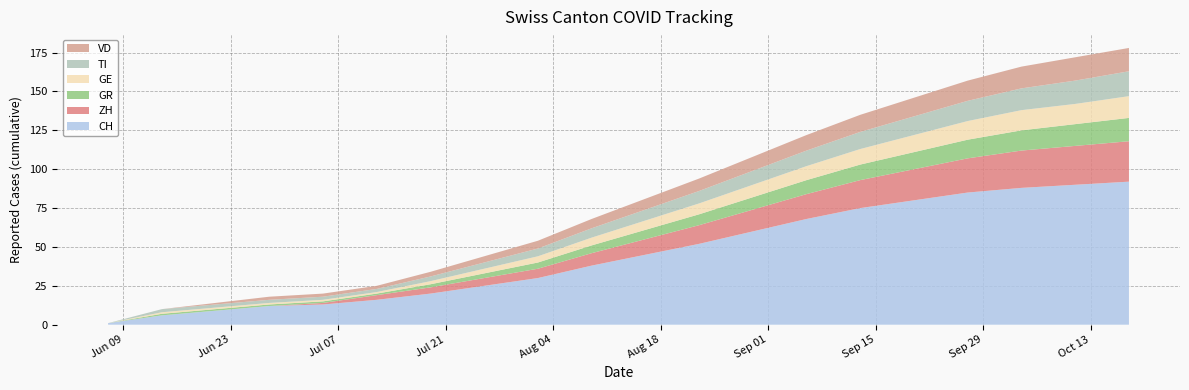

Reading left to right, list all the values displayed in this chart.

CH: 2020-06-07=1	2020-06-14=6	2020-06-21=9	2020-06-28=12	2020-07-05=13	2020-07-12=16	2020-07-19=20	2020-07-26=25	2020-08-02=30	2020-08-09=38	2020-08-16=45	2020-08-23=52	2020-08-30=60	2020-09-06=68	2020-09-13=75	2020-09-20=80	2020-09-27=85	2020-10-04=88	2020-10-11=90	2020-10-18=92
ZH: 2020-06-07=0	2020-06-14=0	2020-06-21=0	2020-06-28=0	2020-07-05=1	2020-07-12=3	2020-07-19=4	2020-07-26=5	2020-08-02=6	2020-08-09=8	2020-08-16=10	2020-08-23=12	2020-08-30=14	2020-09-06=16	2020-09-13=18	2020-09-20=20	2020-09-27=22	2020-10-04=24	2020-10-11=25	2020-10-18=26
GR: 2020-06-07=0	2020-06-14=1	2020-06-21=1	2020-06-28=1	2020-07-05=1	2020-07-12=1	2020-07-19=2	2020-07-26=3	2020-08-02=4	2020-08-09=5	2020-08-16=6	2020-08-23=7	2020-08-30=8	2020-09-06=9	2020-09-13=10	2020-09-20=11	2020-09-27=12	2020-10-04=13	2020-10-11=14	2020-10-18=15
GE: 2020-06-07=0	2020-06-14=1	2020-06-21=1	2020-06-28=1	2020-07-05=1	2020-07-12=1	2020-07-19=2	2020-07-26=3	2020-08-02=4	2020-08-09=5	2020-08-16=6	2020-08-23=7	2020-08-30=8	2020-09-06=9	2020-09-13=10	2020-09-20=11	2020-09-27=12	2020-10-04=13	2020-10-11=13	2020-10-18=14
TI: 2020-06-07=0	2020-06-14=2	2020-06-21=2	2020-06-28=2	2020-07-05=2	2020-07-12=2	2020-07-19=3	2020-07-26=4	2020-08-02=5	2020-08-09=6	2020-08-16=7	2020-08-23=8	2020-08-30=9	2020-09-06=10	2020-09-13=11	2020-09-20=12	2020-09-27=13	2020-10-04=14	2020-10-11=15	2020-10-18=16
VD: 2020-06-07=0	2020-06-14=0	2020-06-21=1	2020-06-28=2	2020-07-05=2	2020-07-12=2	2020-07-19=3	2020-07-26=4	2020-08-02=5	2020-08-09=6	2020-08-16=7	2020-08-23=8	2020-08-30=9	2020-09-06=10	2020-09-13=11	2020-09-20=12	2020-09-27=13	2020-10-04=14	2020-10-11=15	2020-10-18=15